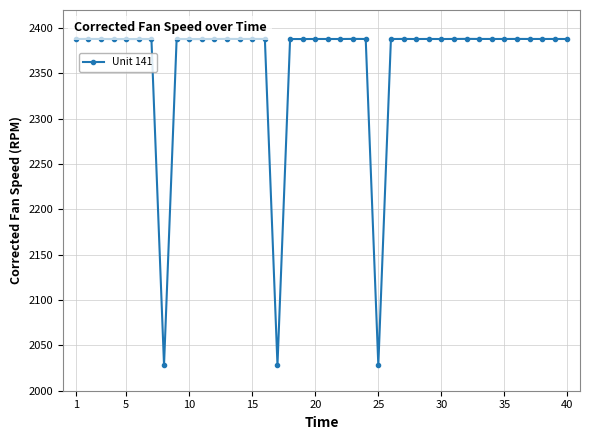

What is the greatest value displayed?

2388.1